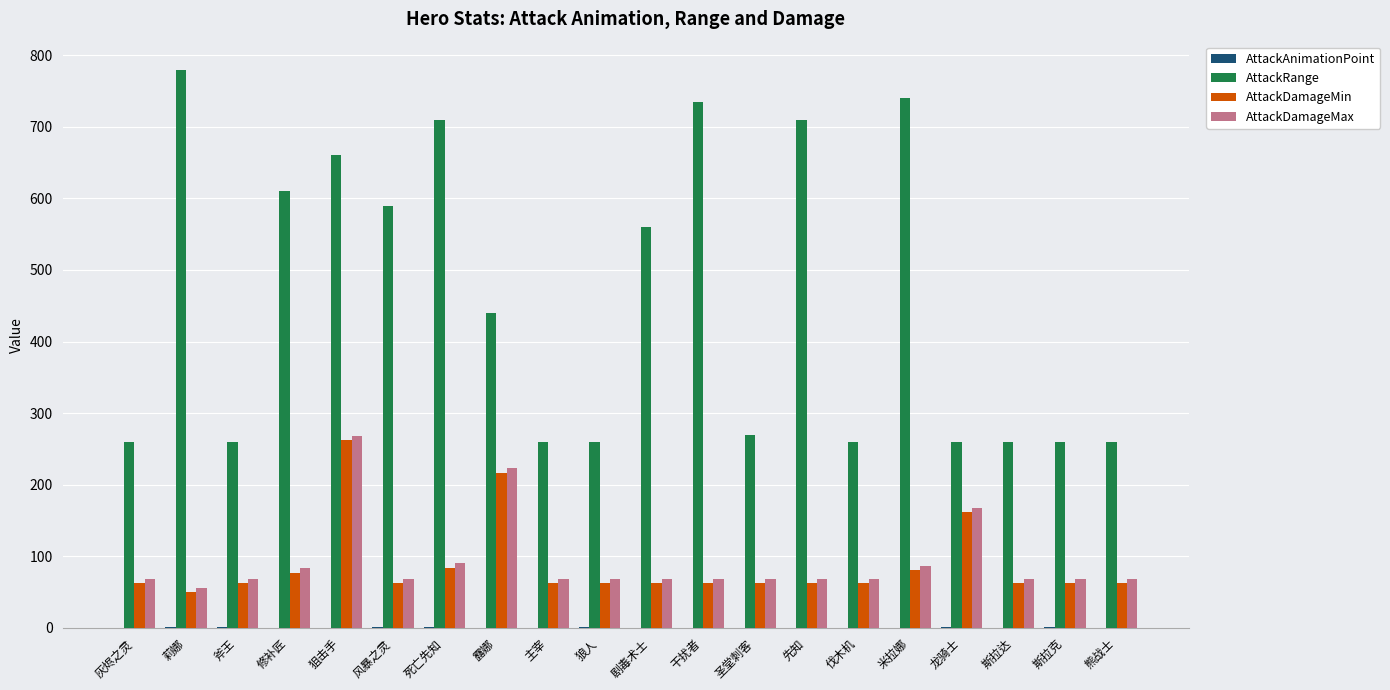

Are the bars grouped side by side (vs. stacked)?

Yes